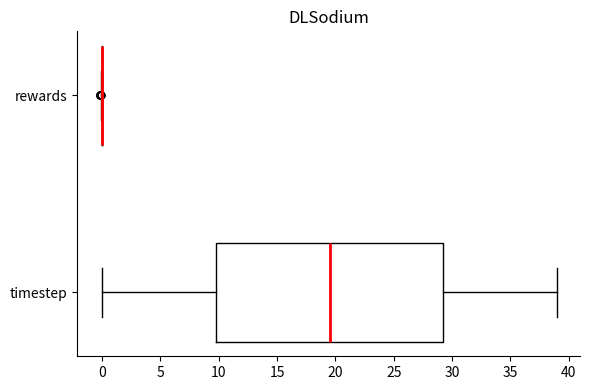

Comparing the boxes themselves (not the whiskers), which one is the widest?

timestep